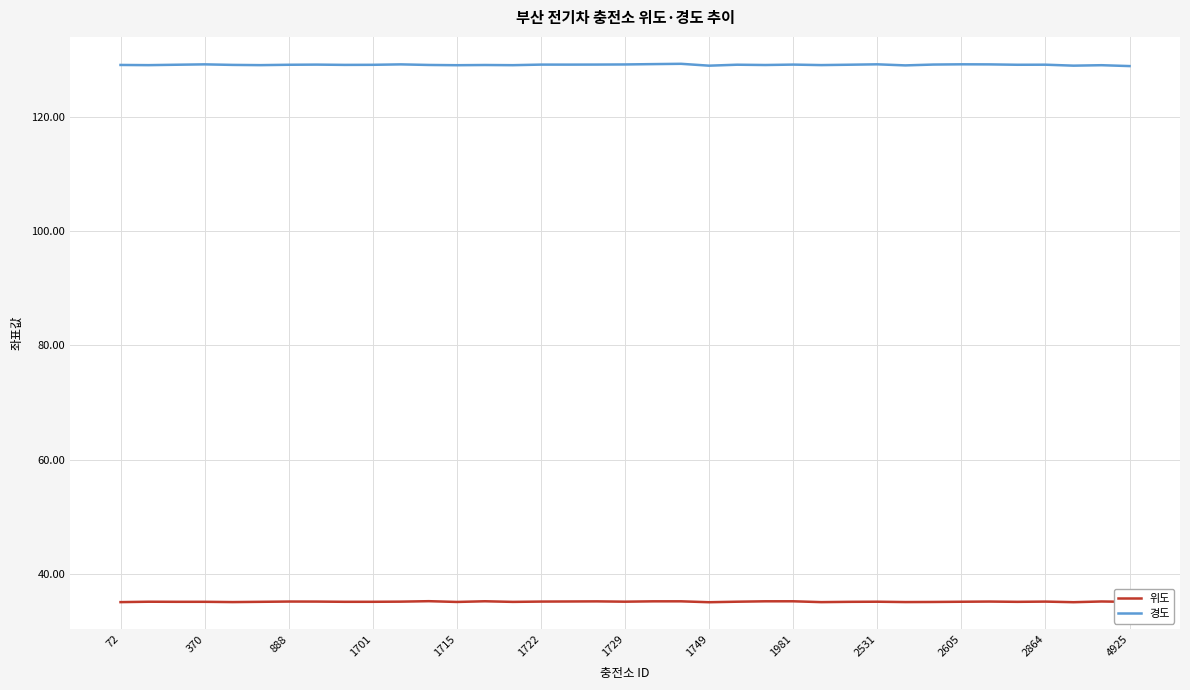

In 위도, how many points are lower than both neighbors (excluding endpoints)?

11